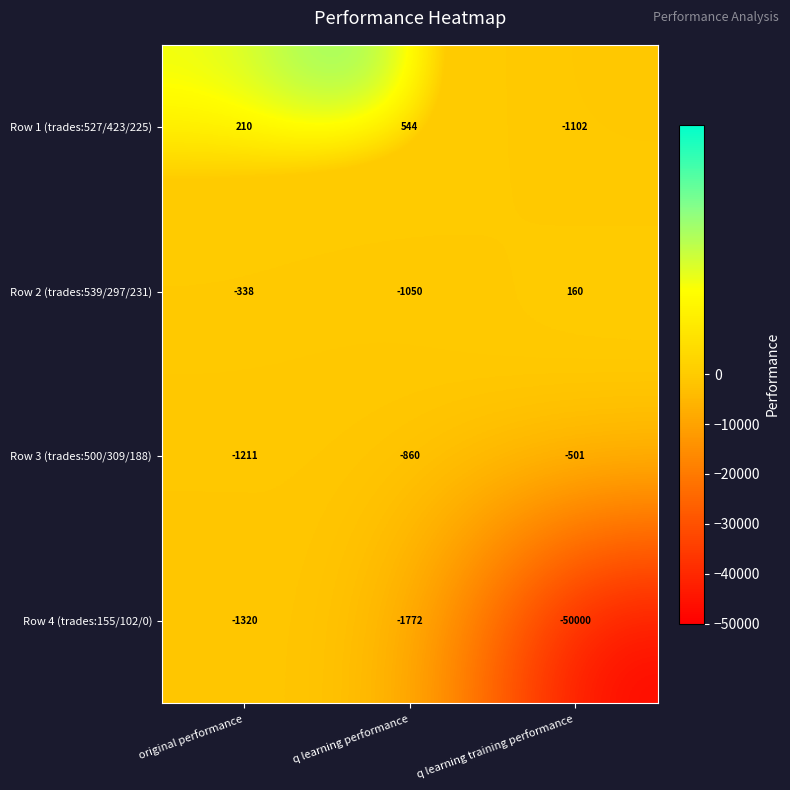

Read the Row 3 (trades:500/309/188) value at original performance, to the nearest 50.

-1200